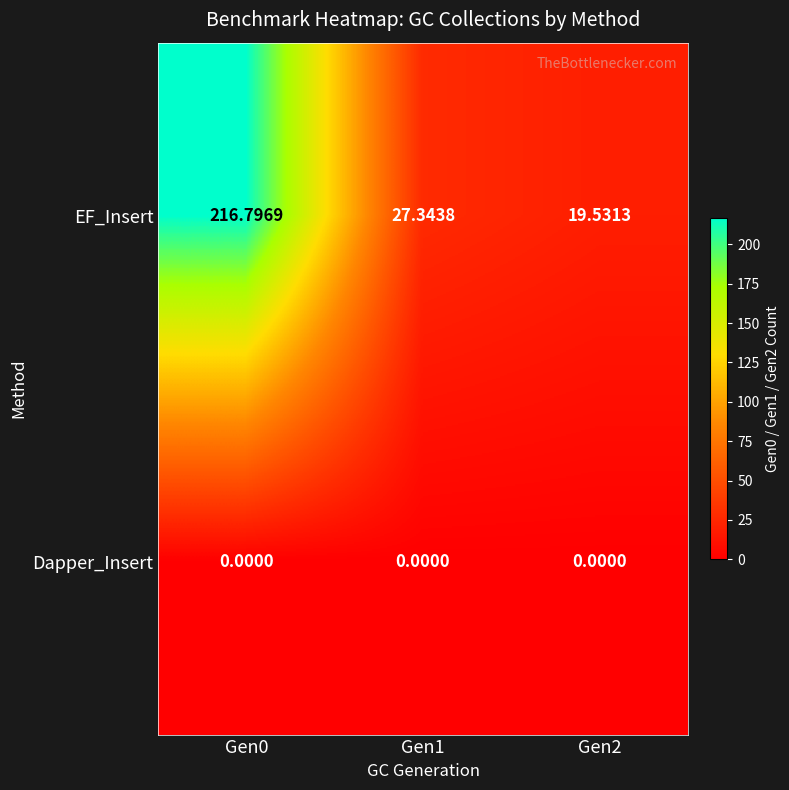

What is the total value across all series at Gen0?

216.8